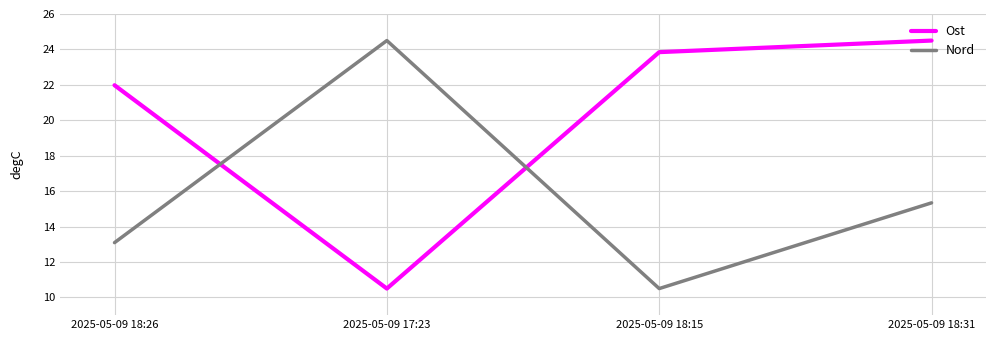

List the labels in order of Nord value, largest first.

2025-05-09 17:23, 2025-05-09 18:31, 2025-05-09 18:26, 2025-05-09 18:15